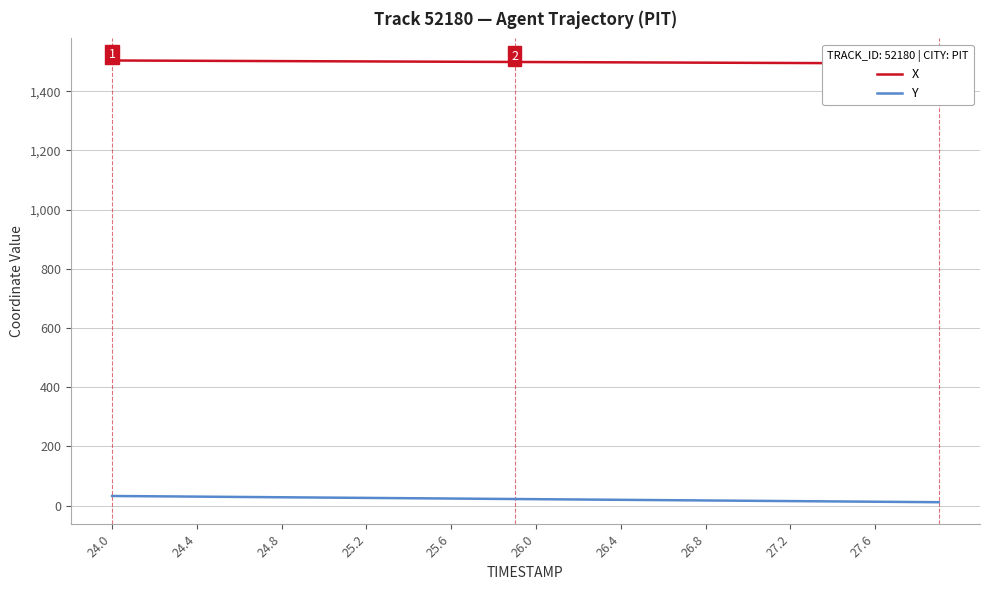

What is the highest value of the Y series?

32.9